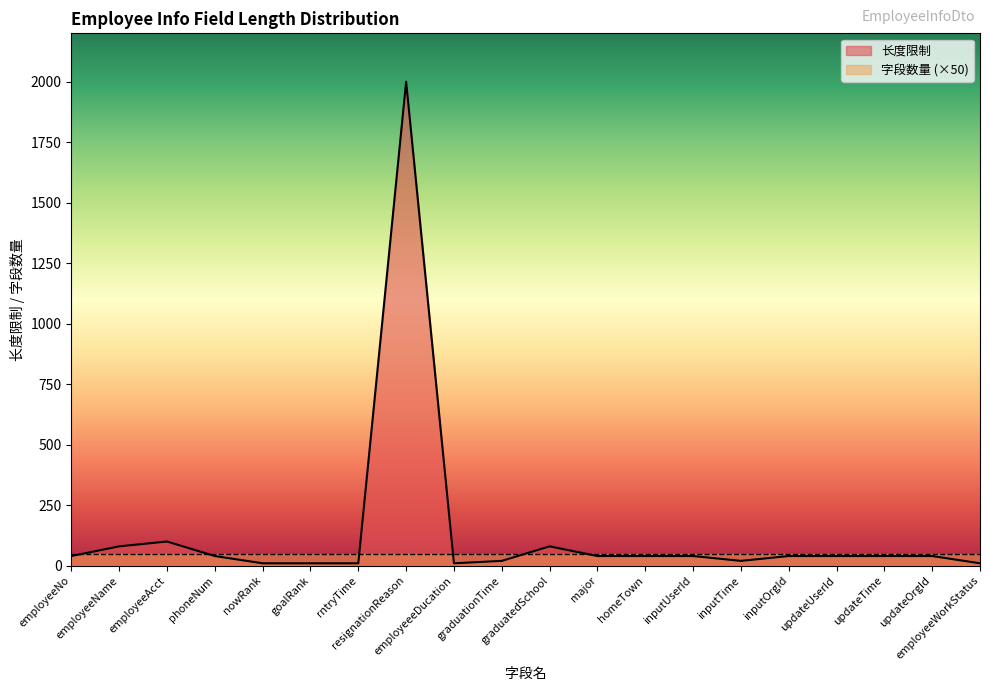

Reading left to right, list all the values displayed in this chart.

40	80	100	40	10	10	10	2000	10	20	80	40	40	40	20	40	40	40	40	10